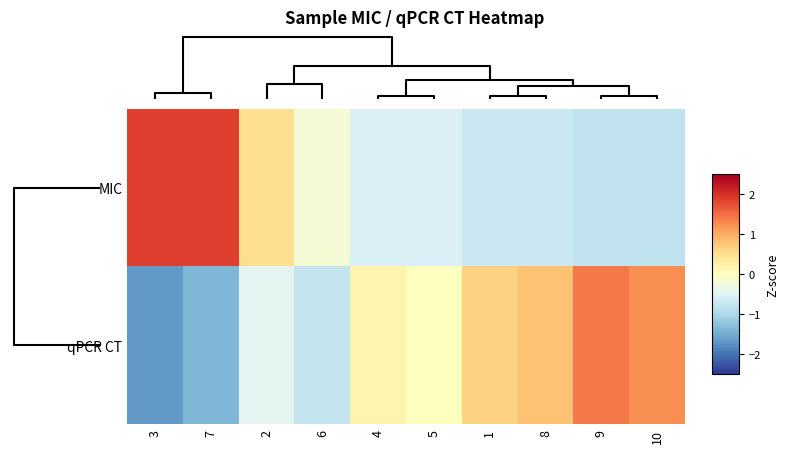

Between 1 and 9, which series saw the biggest shift?

qPCR CT